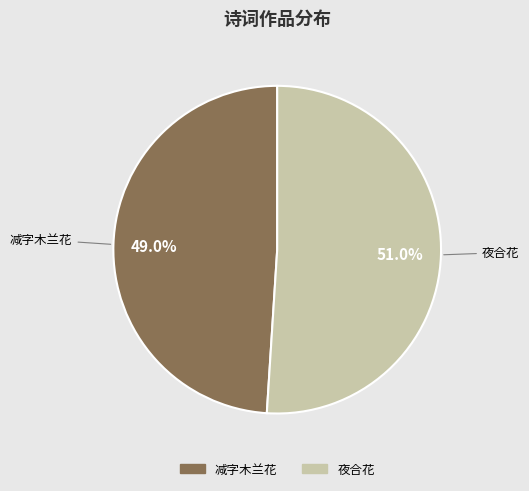

Is there a majority slice in this chart?

Yes